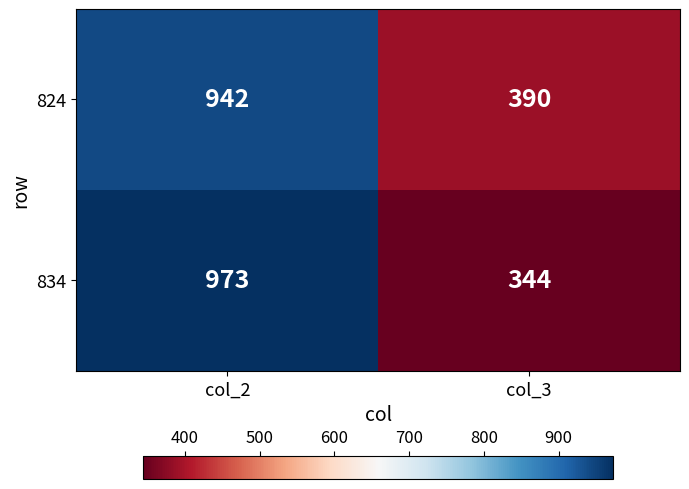

What is the total value across all series at col_2?

1915